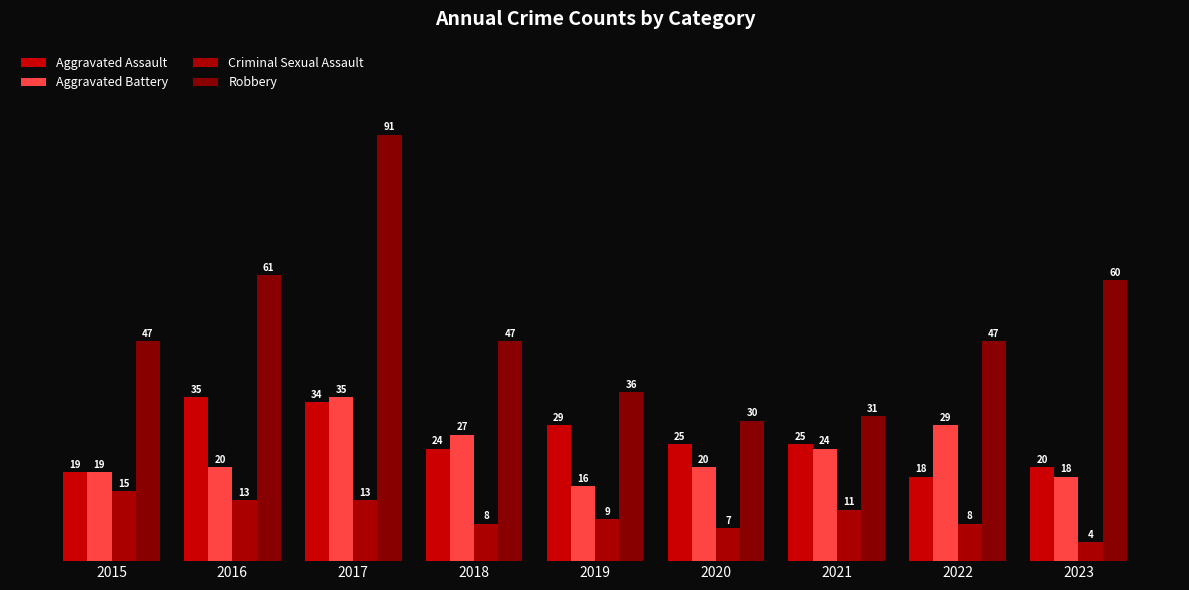

Is the value of Aggravated Assault at 2022 greater than the value of Robbery at 2019?

No